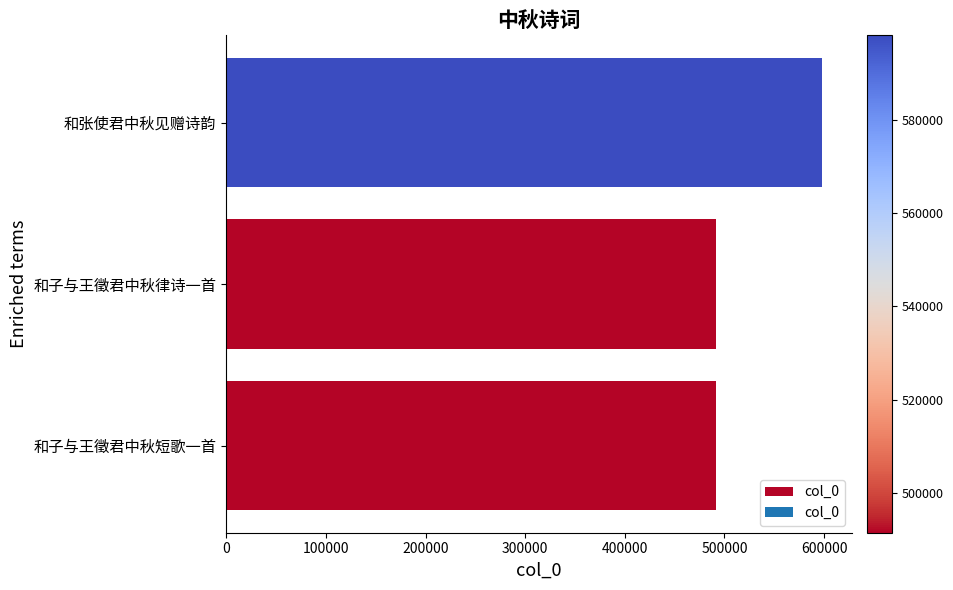

Does the chart contain stacked bars?

No